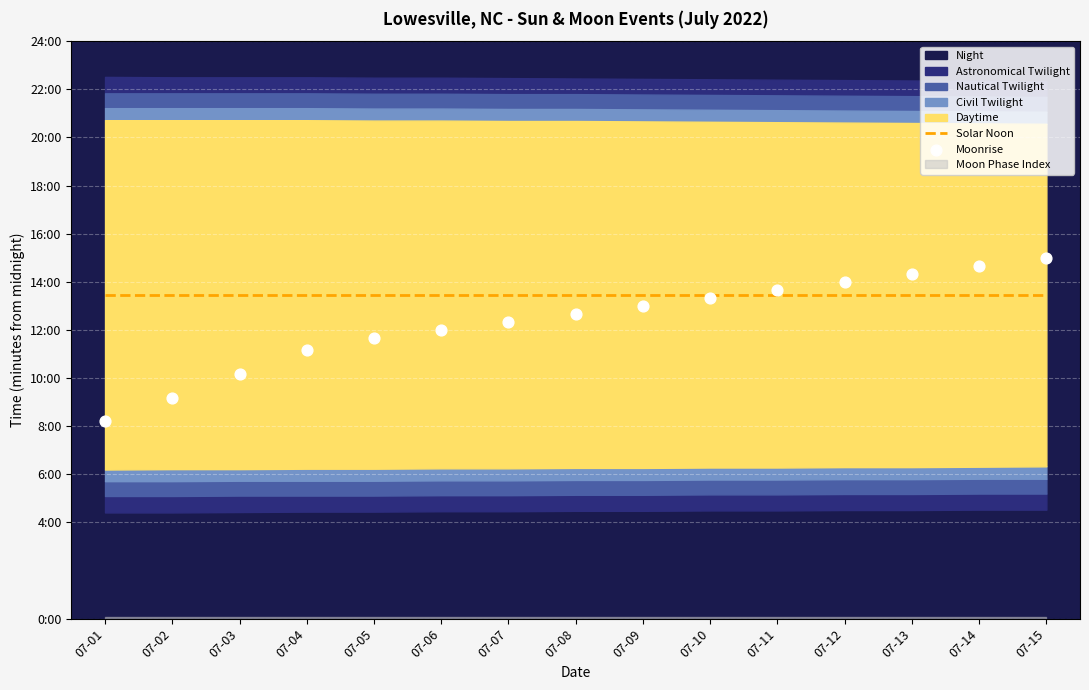

Which series has the largest Y range (max minus min)?

Moonrise